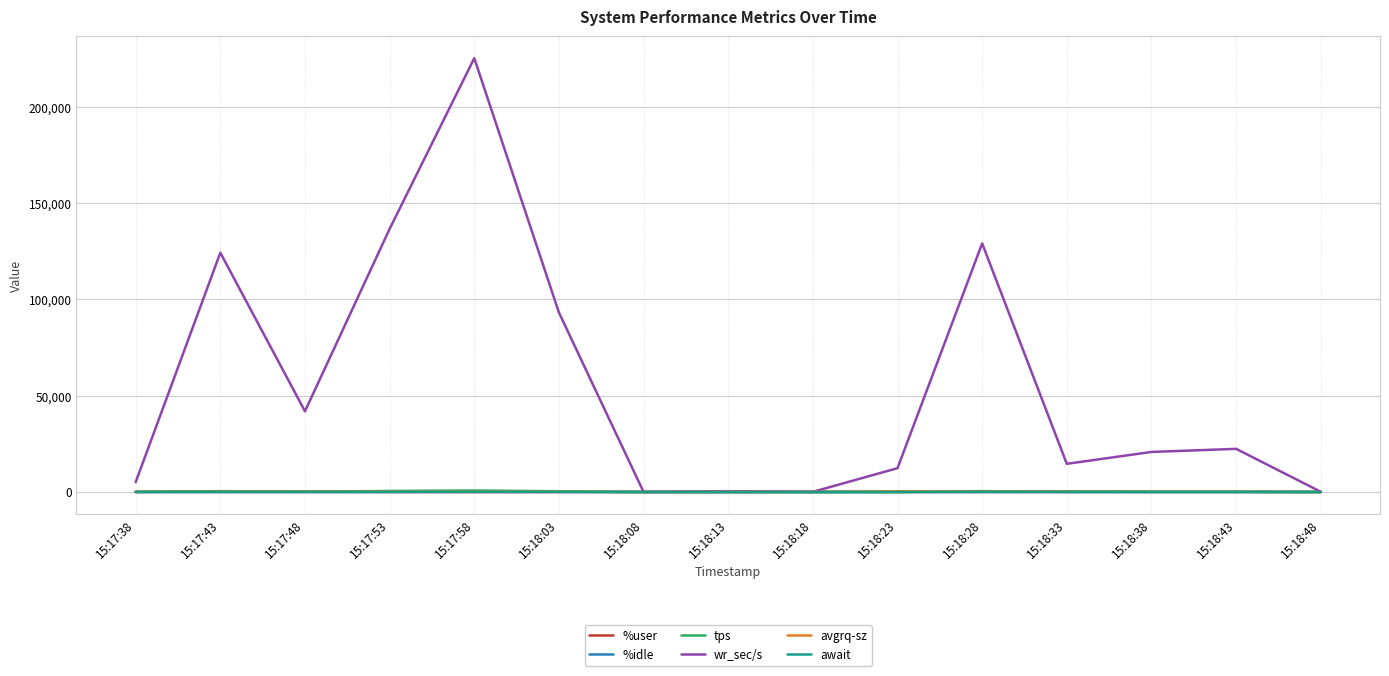

How many categories are shown in the chart?

15